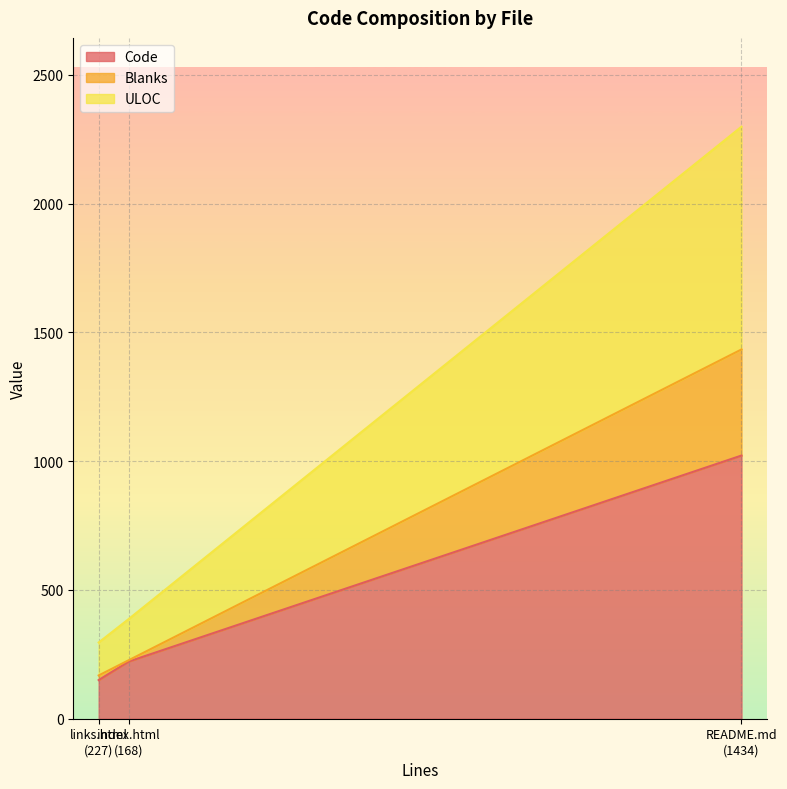

Is it true that Blanks equals 227 at index.html (168)?

True